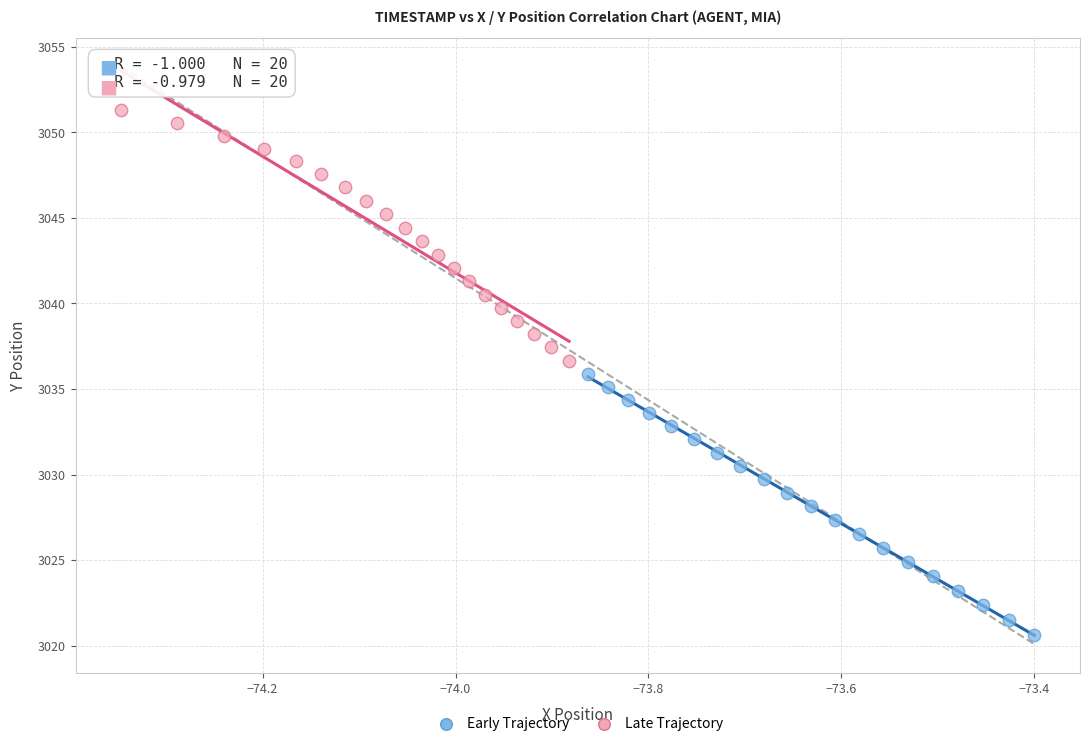

Which series contains the highest Y value?

Late Trajectory